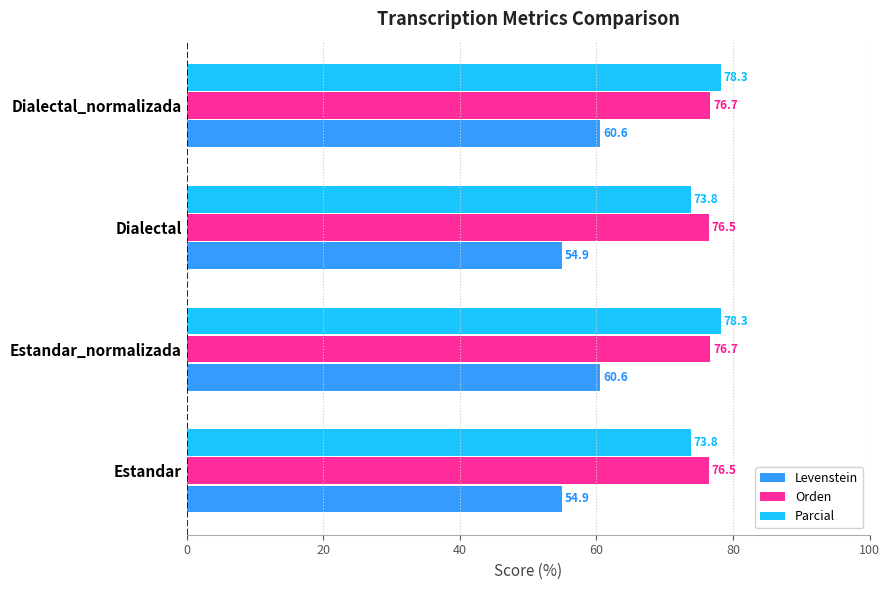

The Levenstein series shows 54.9 at Estandar. True or false?

True